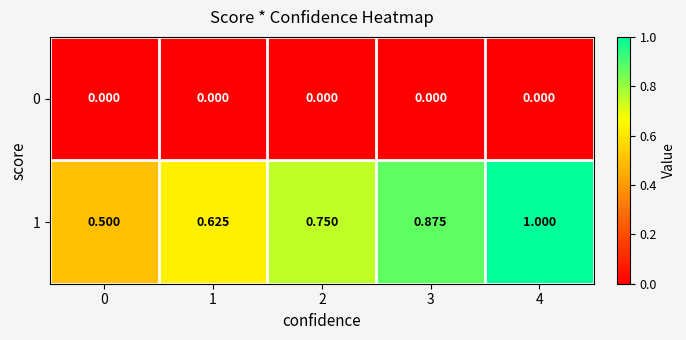

Is the value of 1 at 1 greater than the value of 0 at 2?

Yes